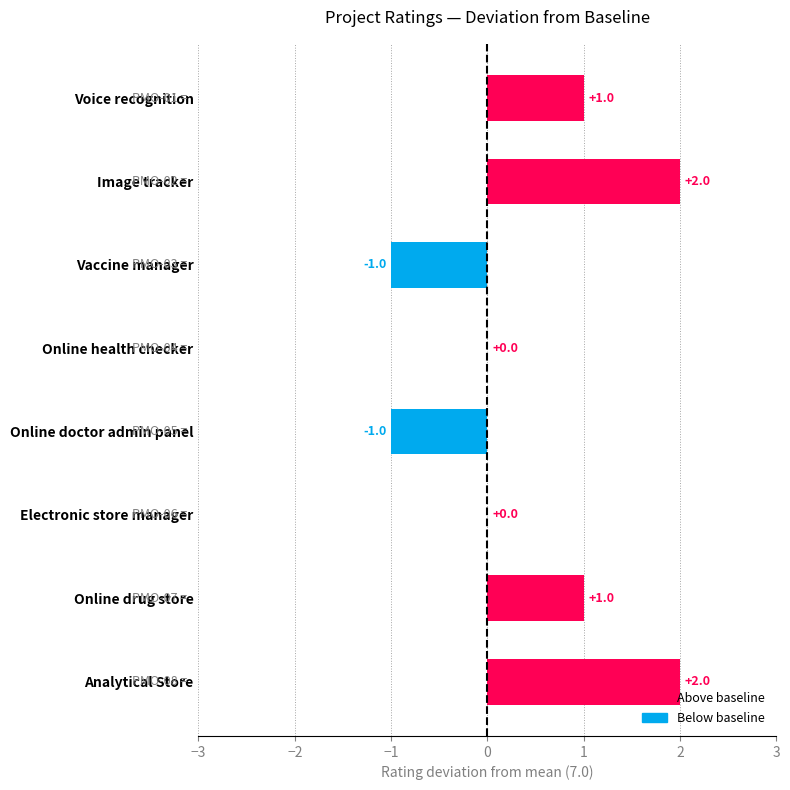

How many data points does each series have?

8